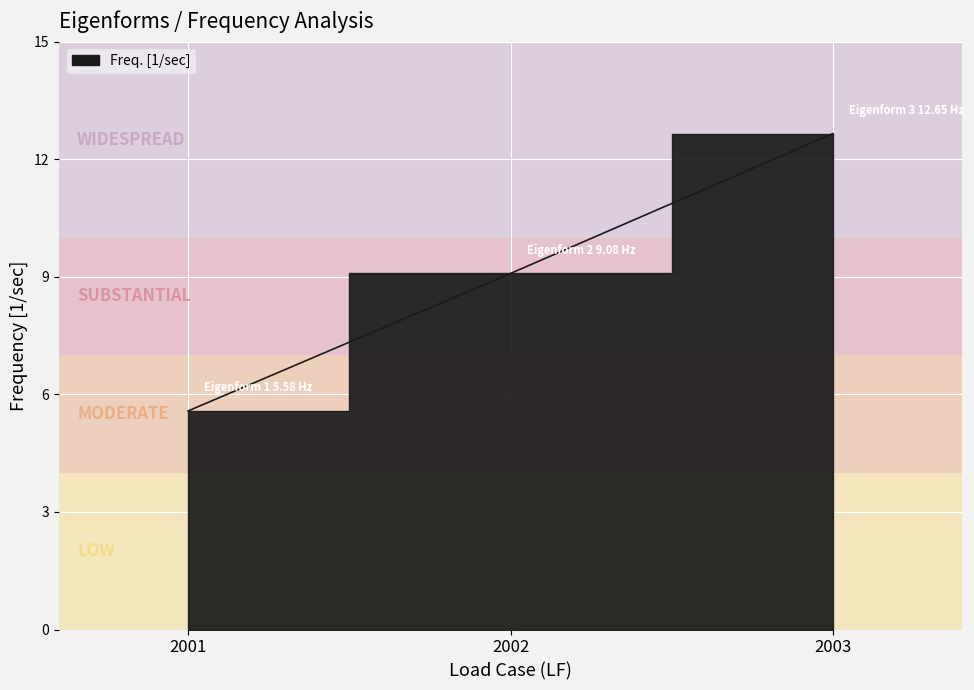

Where is the data nearest to the value 9?

2002